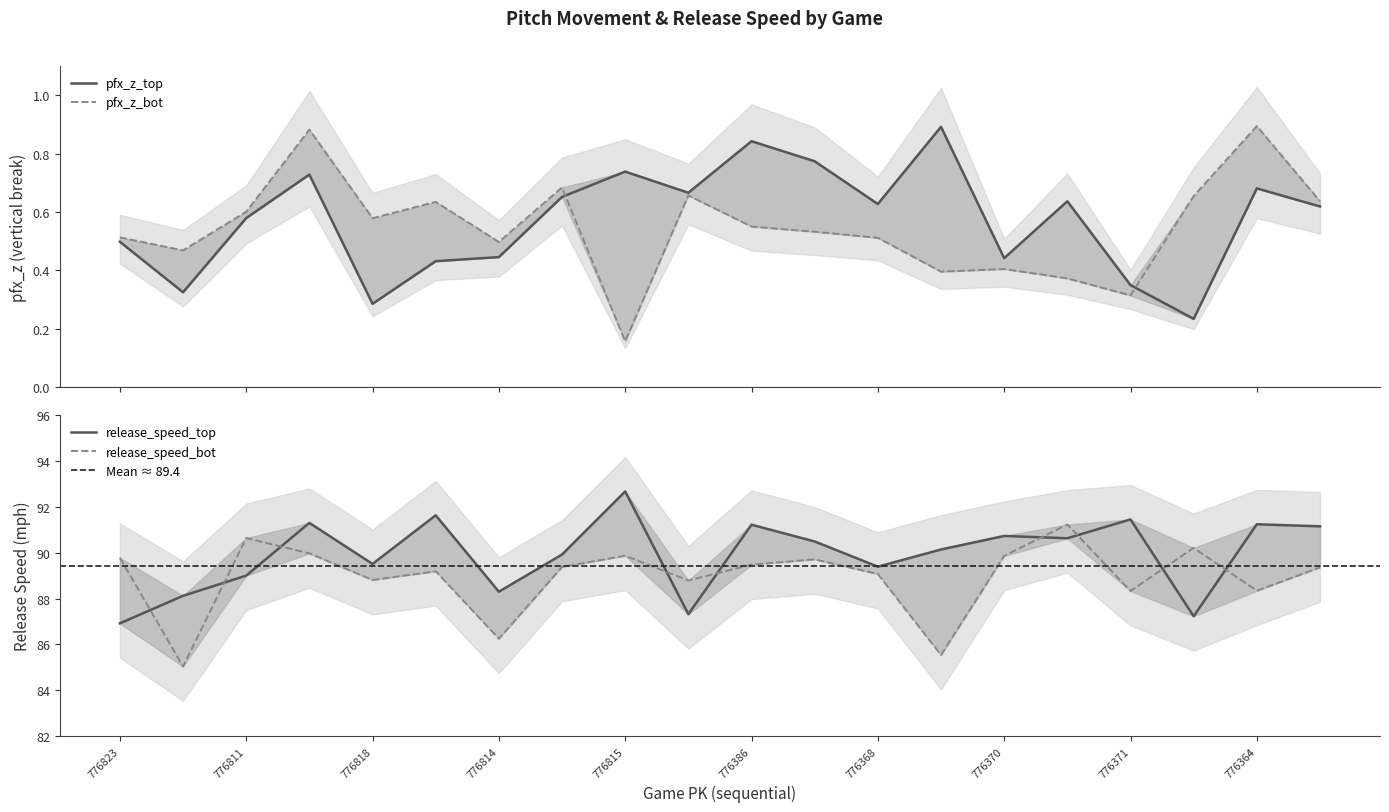

Count the pfx_z_bot values in the range 0 to 1.

20